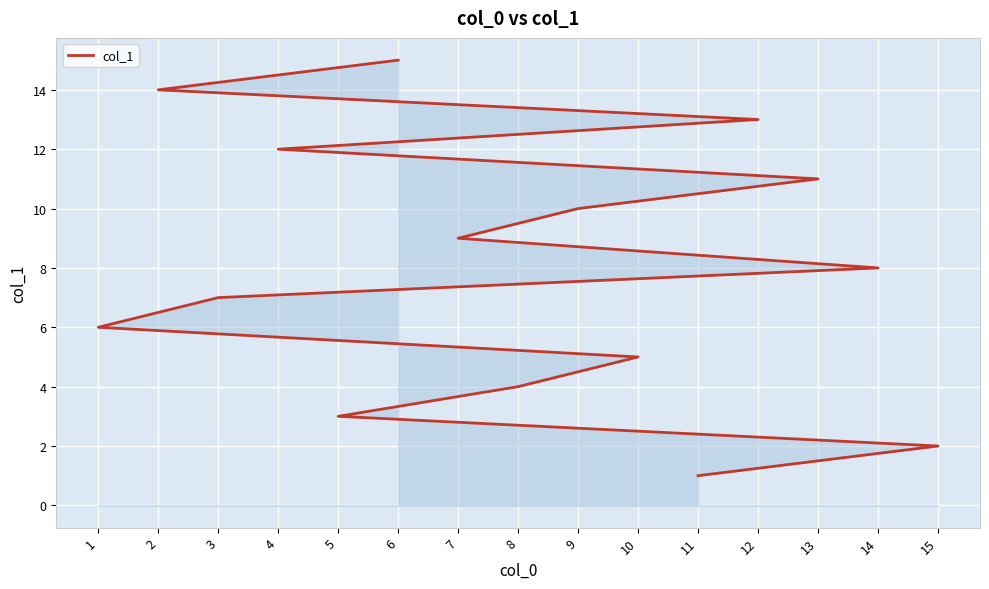

What is the change in value from 11 to 14?

+7